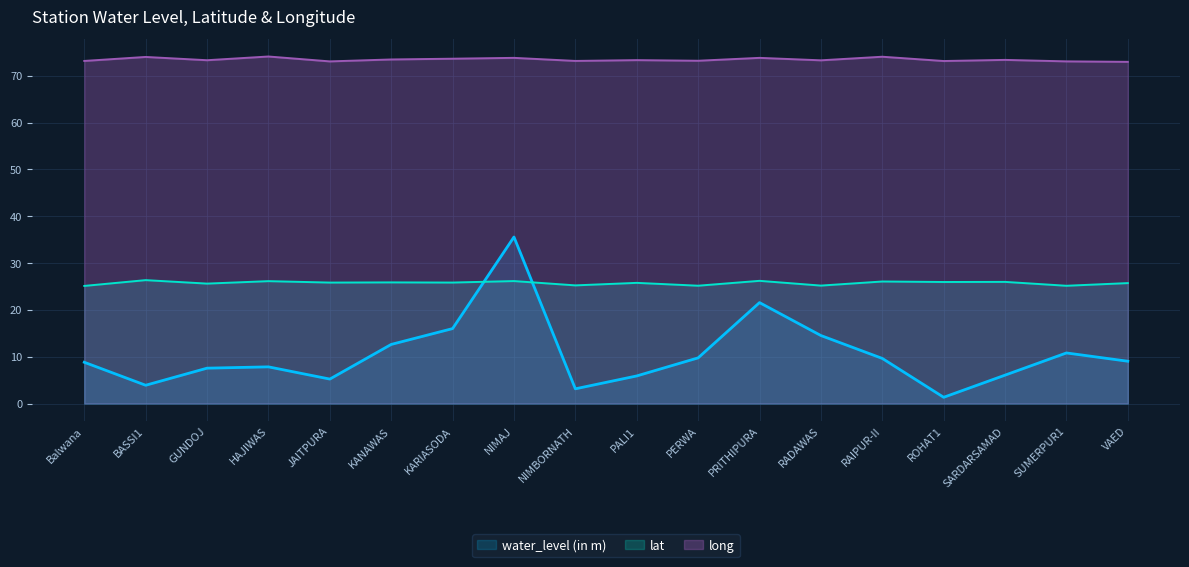

Which series has the largest total across all categories?

long